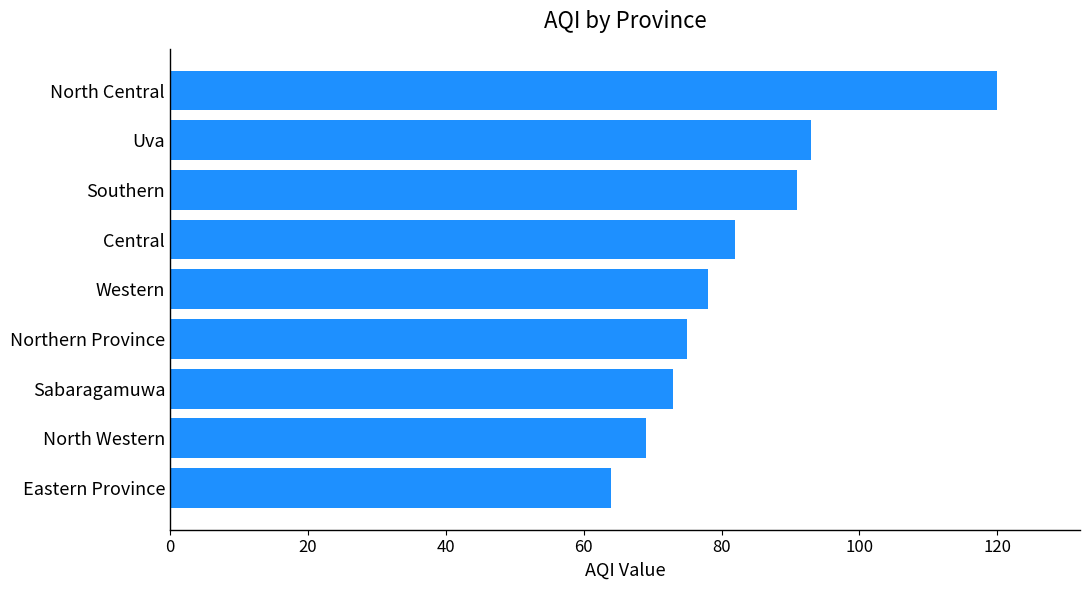

Which category has the lowest value across all series?

Eastern Province